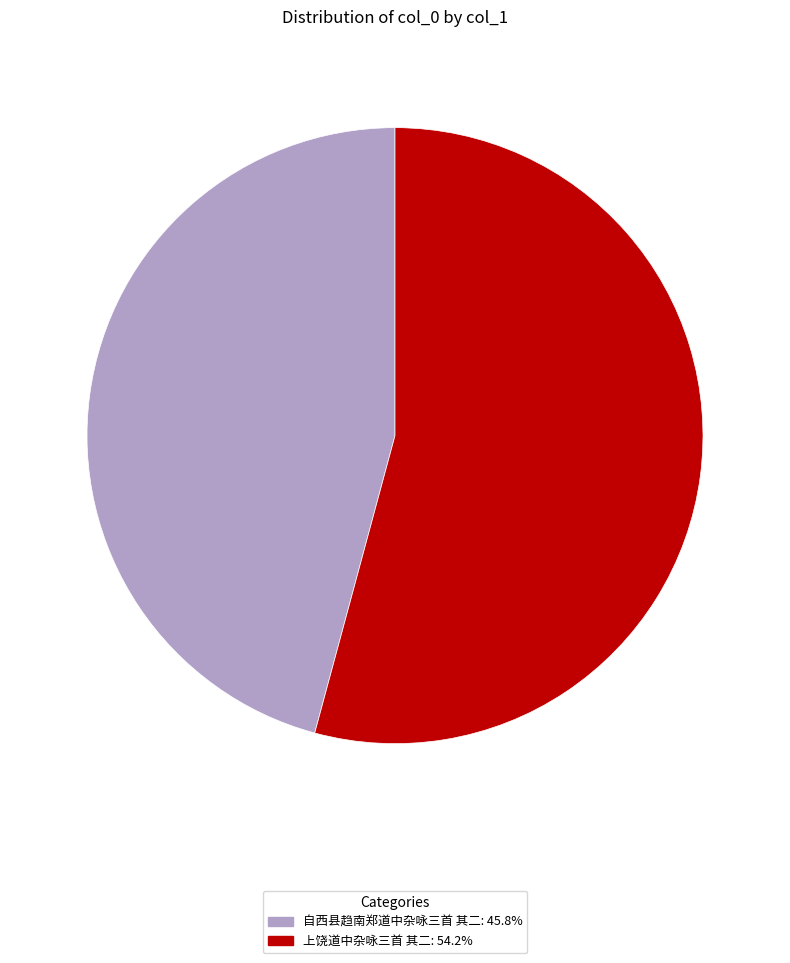

True or false: 自西县趋南郑道中杂咏三首 其二 accounts for 54% of the total.

False